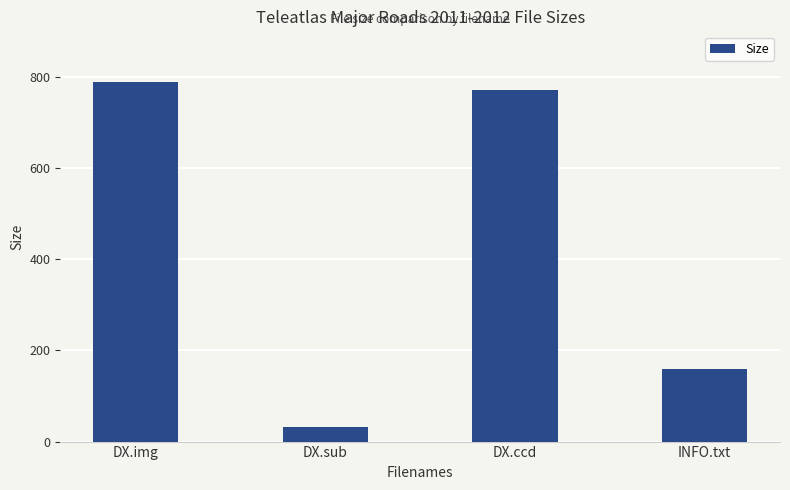

What is the label of the 2nd bar from the left?

DX.sub